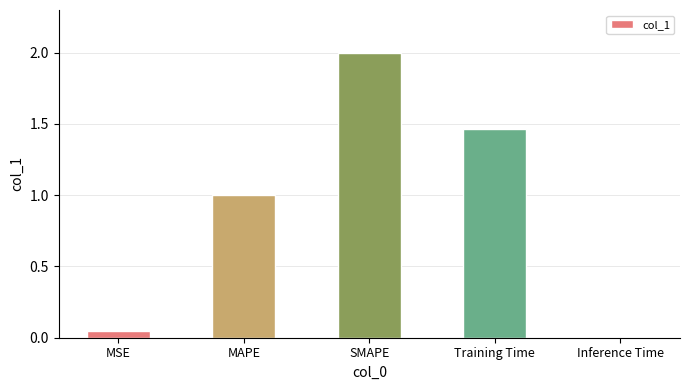

Which has a higher value, Inference Time or Training Time?

Training Time